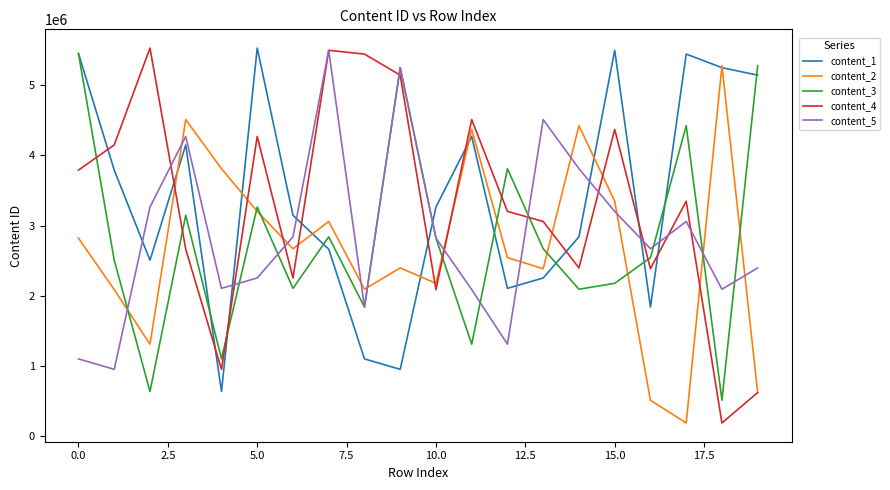

What is the maximum value for content_3?

5450784